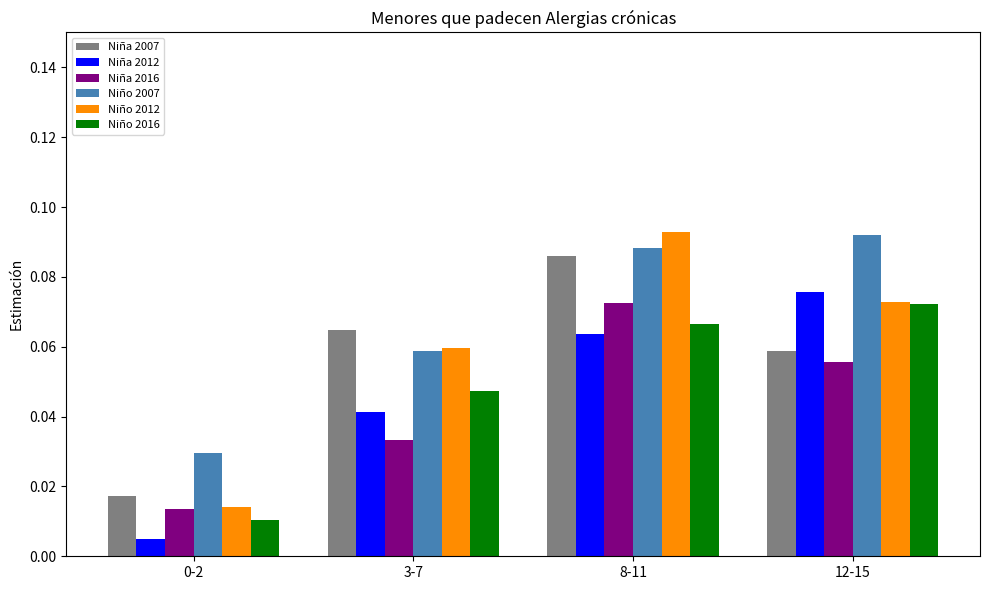

How many categories are shown in the chart?

4